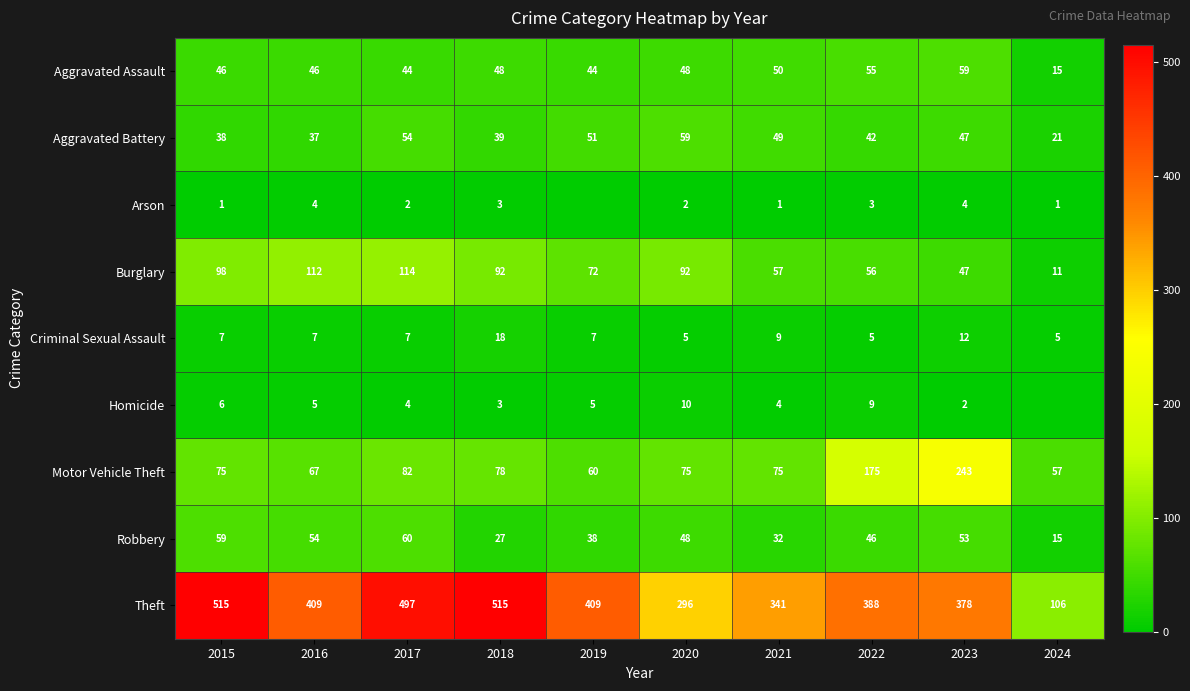

What is the sum of the Aggravated Assault values at 2016 and 2017?

90